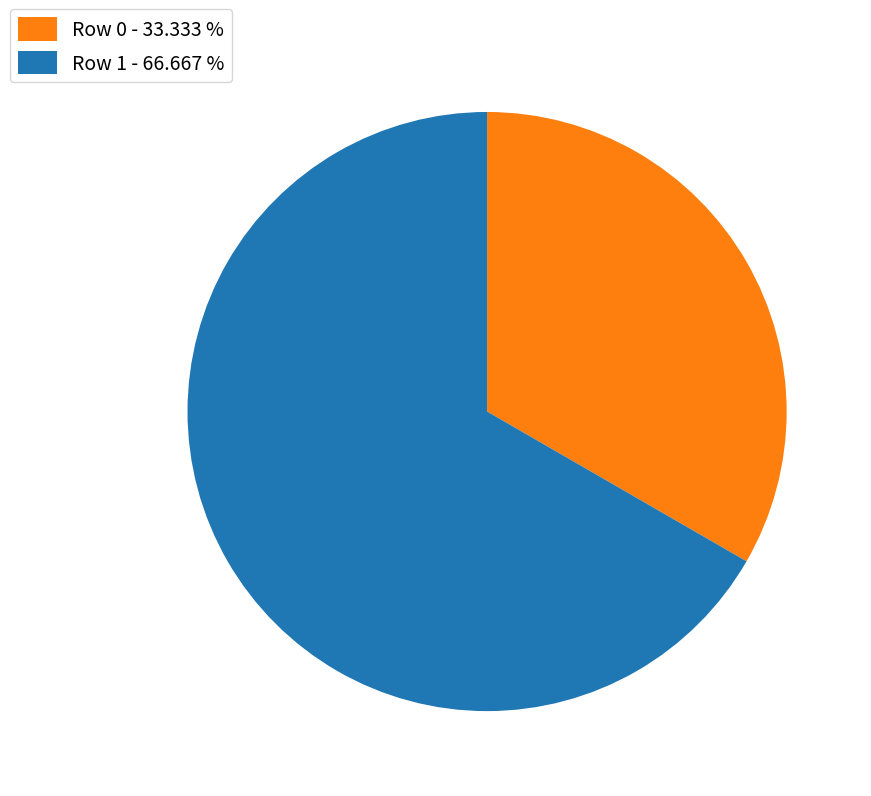

What is the largest slice in the pie chart?

Row 1